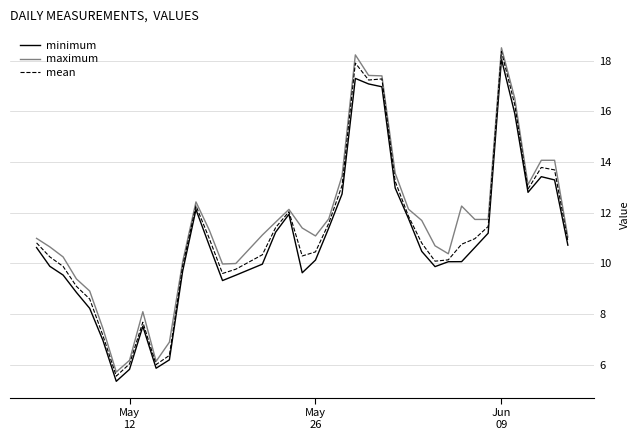

How many lines are shown in the chart?

3